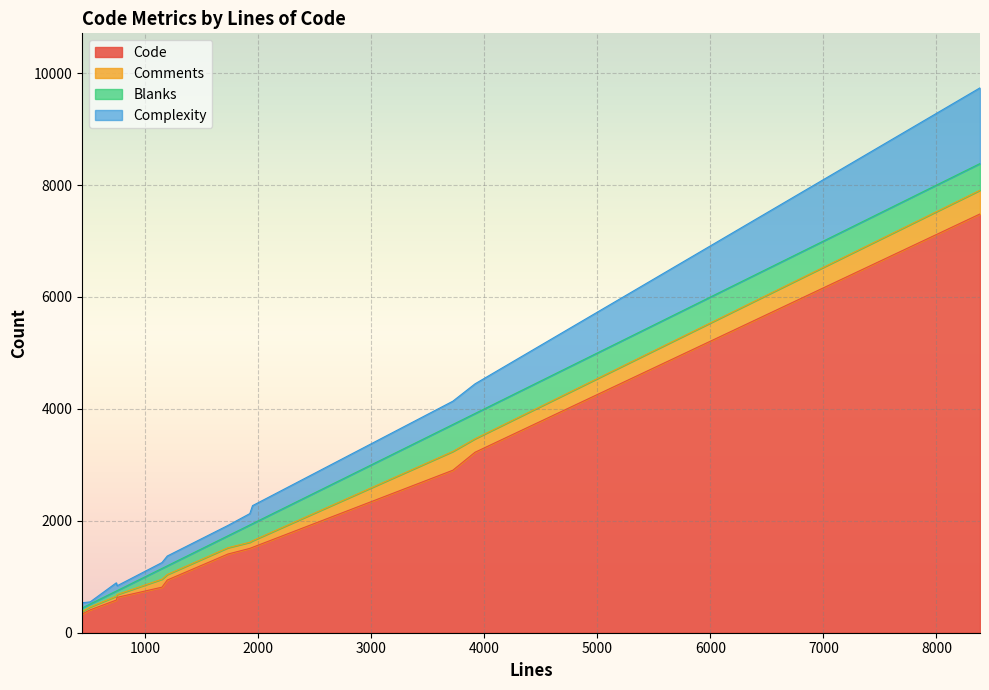

What is the sum of the Blanks values at 514 and 3722?

536